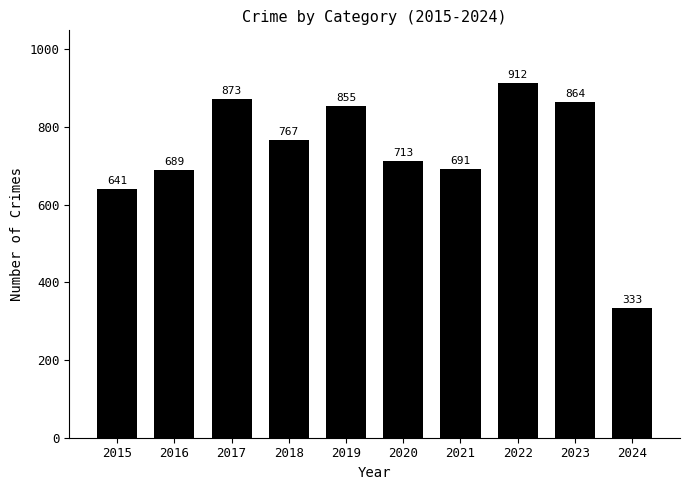

Are the bars horizontal?

No